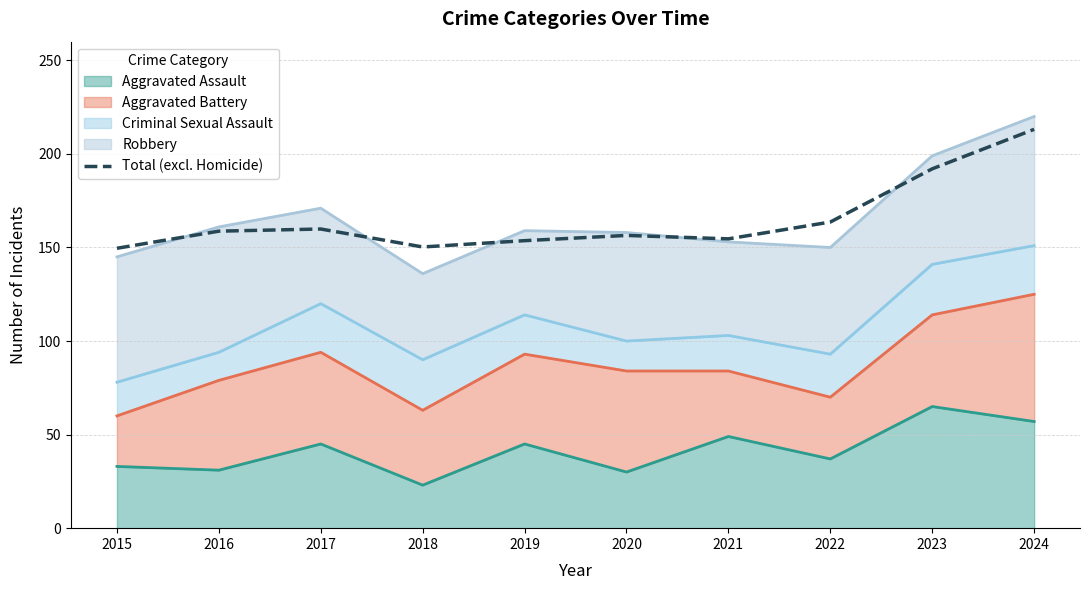

What is the average value?

165.2